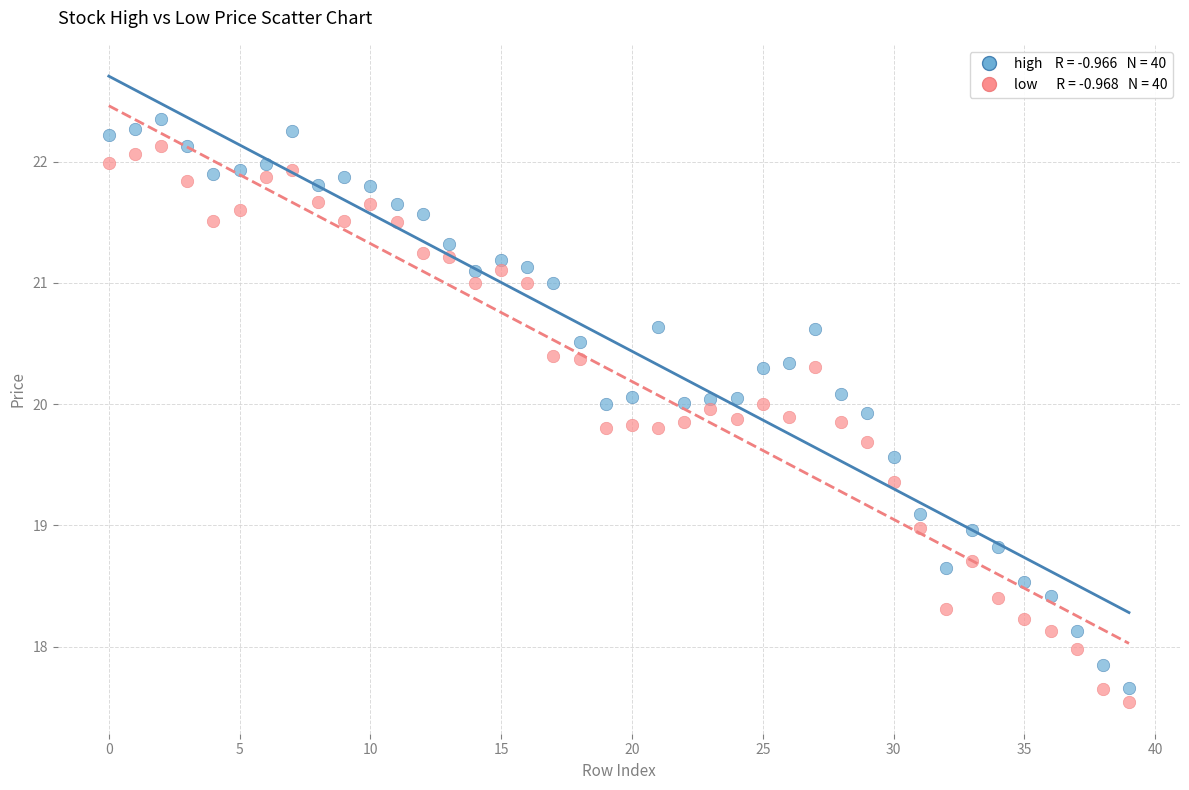

Across all data points, what is the range of Y values (max minus min)?

4.8